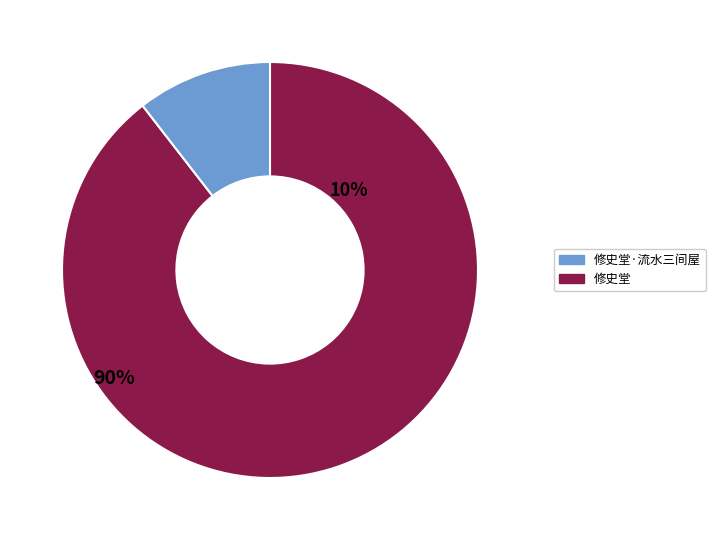

Count the number of slices in the pie.

2